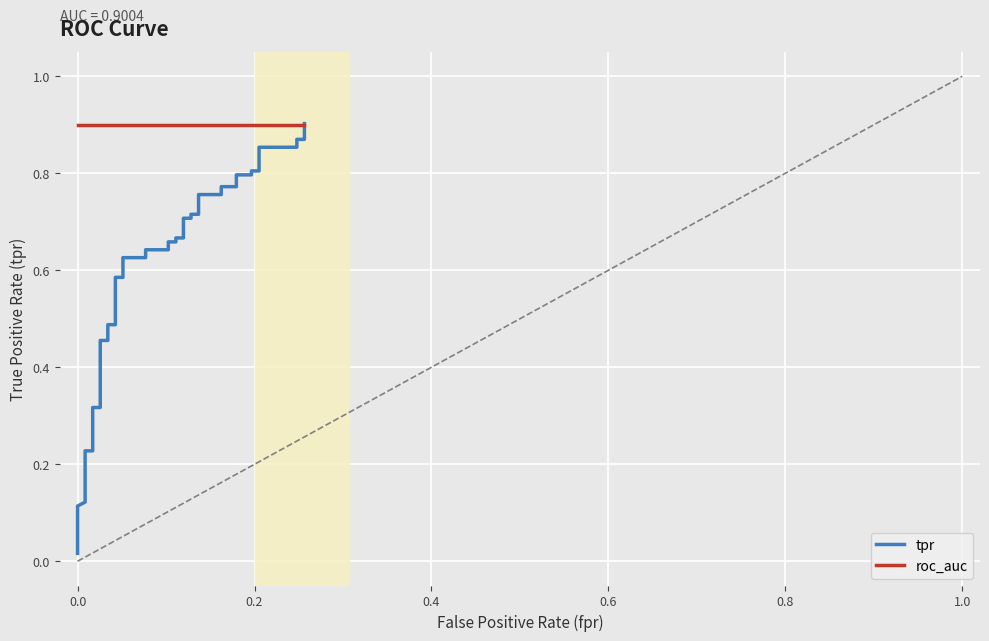

Which series has the widest spread of values?

tpr